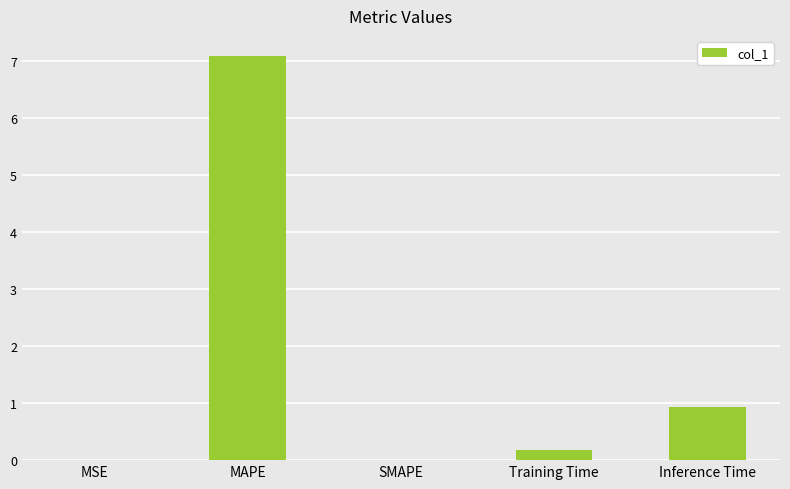

Count the number of categories in the chart.

5